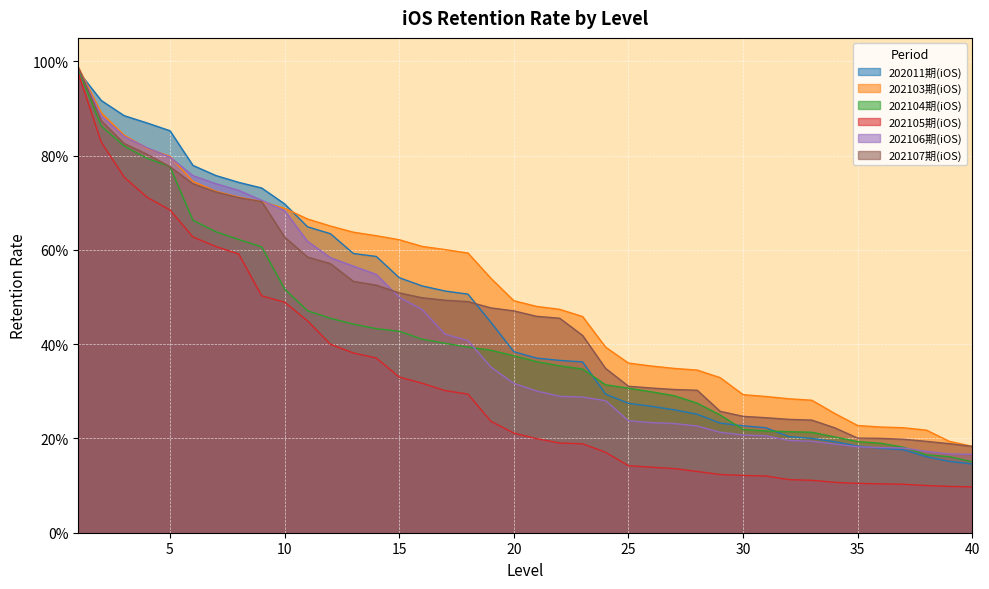

True or false: 202107期(iOS) has more than 1 interior local peaks.

False